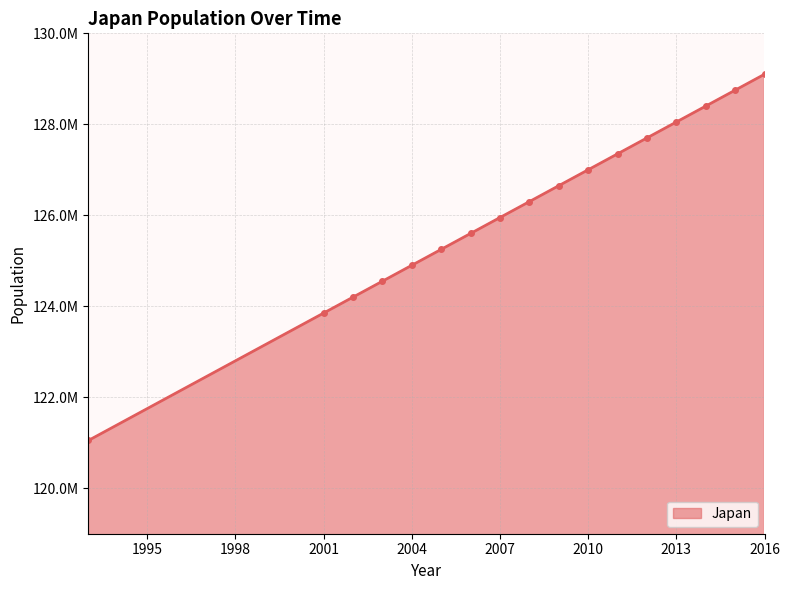

Does the chart have visible grid lines?

Yes